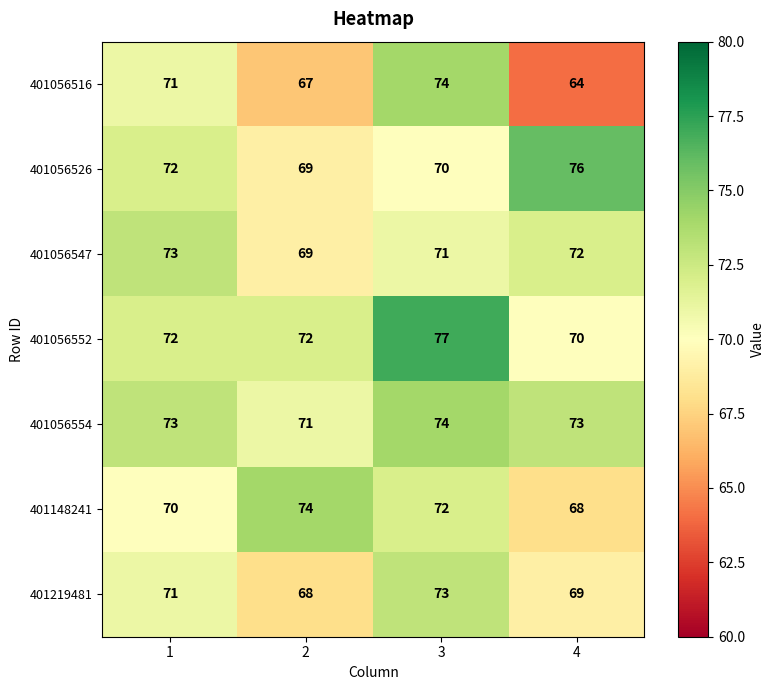

Reading right to left, transcribe all the data shown in this chart.

401056516: 64	74	67	71
401056526: 76	70	69	72
401056547: 72	71	69	73
401056552: 70	77	72	72
401056554: 73	74	71	73
401148241: 68	72	74	70
401219481: 69	73	68	71